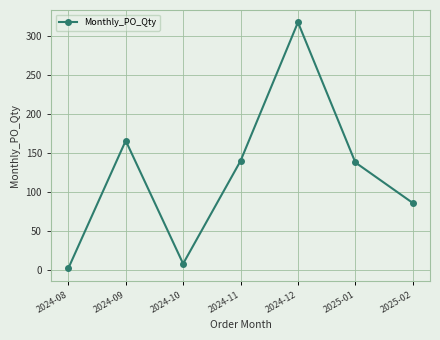

What value does the data have at 2024-11, to the nearest 10?

140